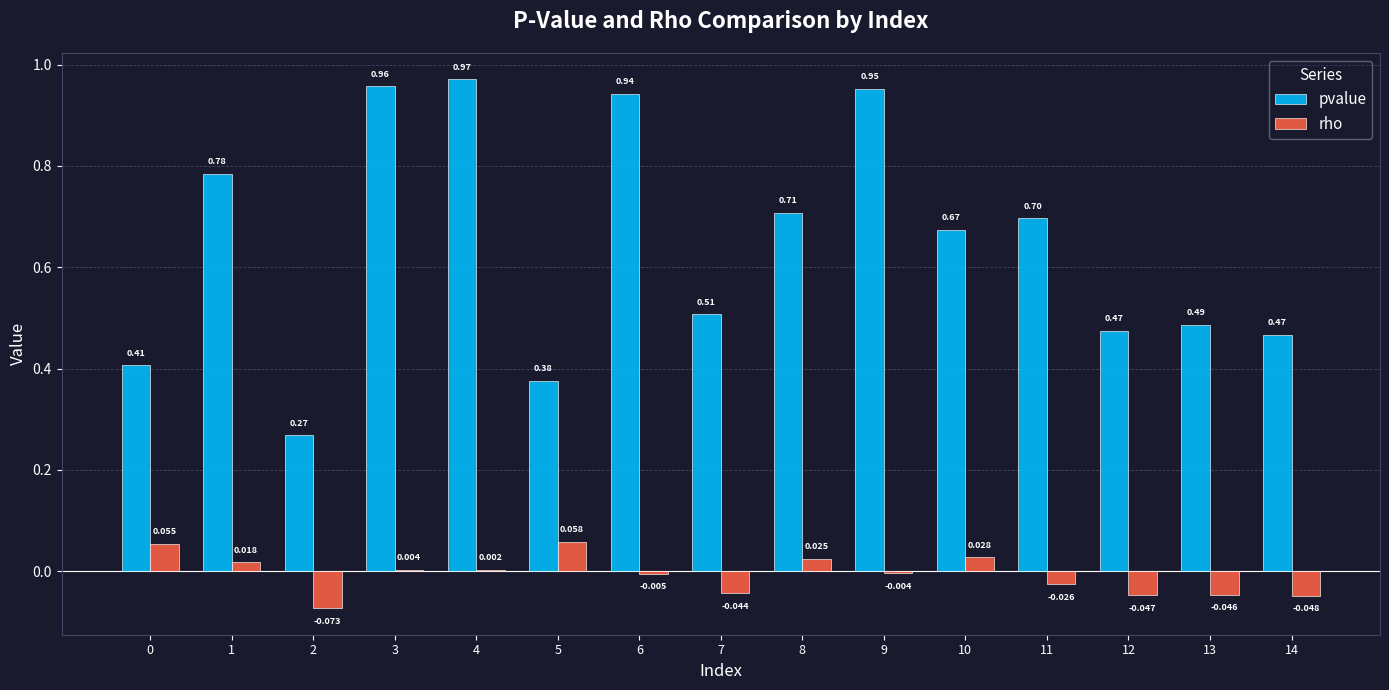

Which series has the widest spread of values?

pvalue